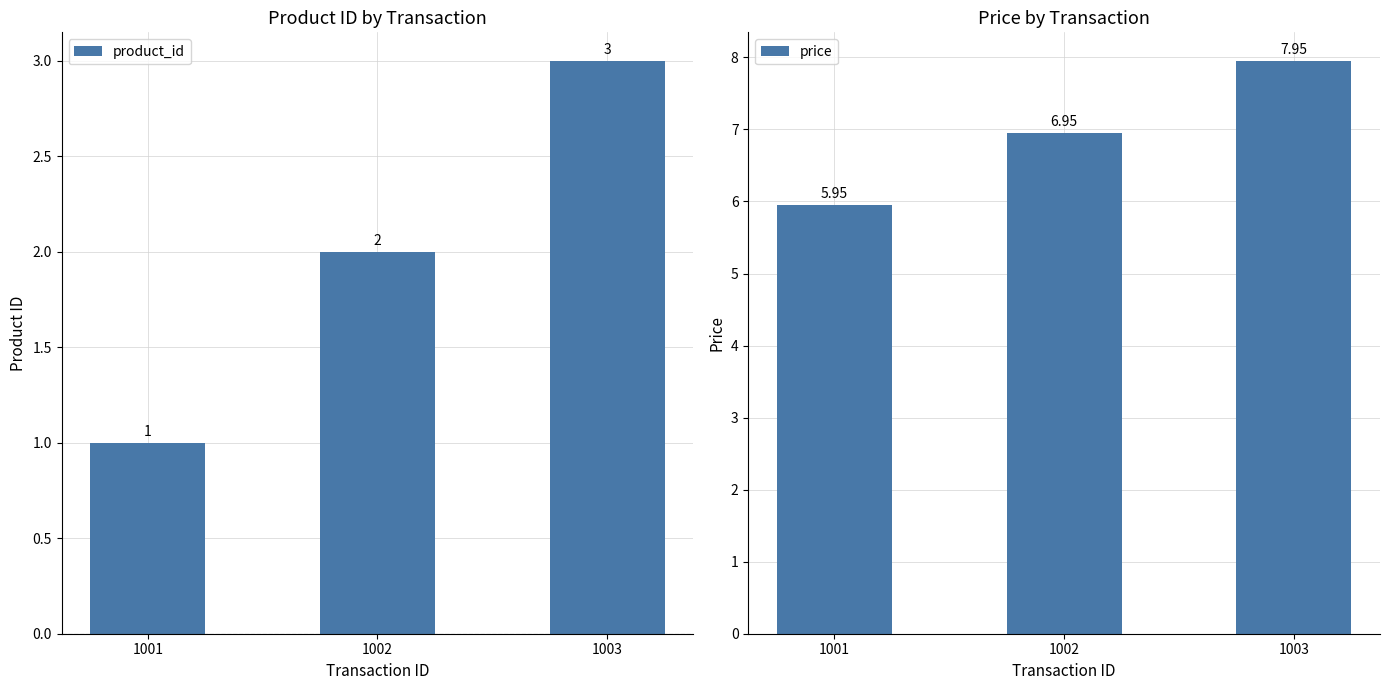

What is the sum of all product_id values?

6